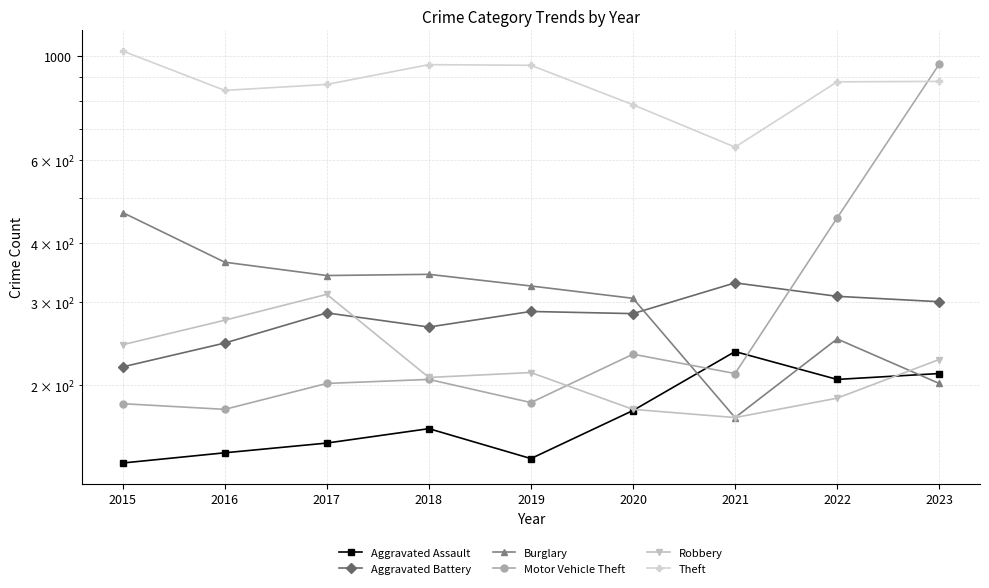

True or false: Theft has a value of 869 at 2017.

True